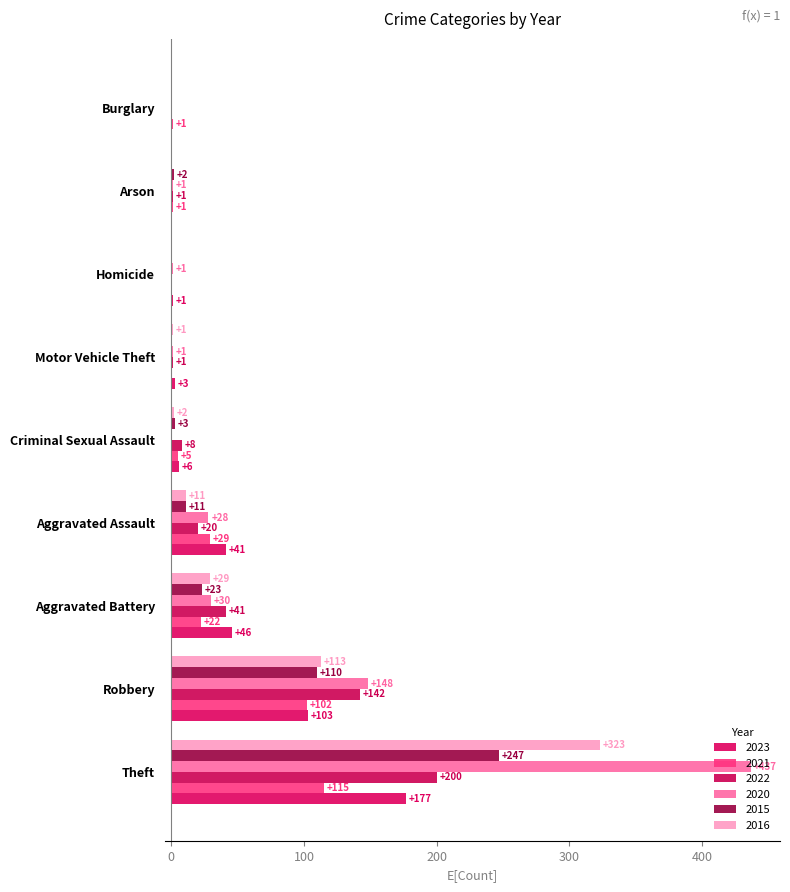

At which label does 2020 reach its peak?

Theft